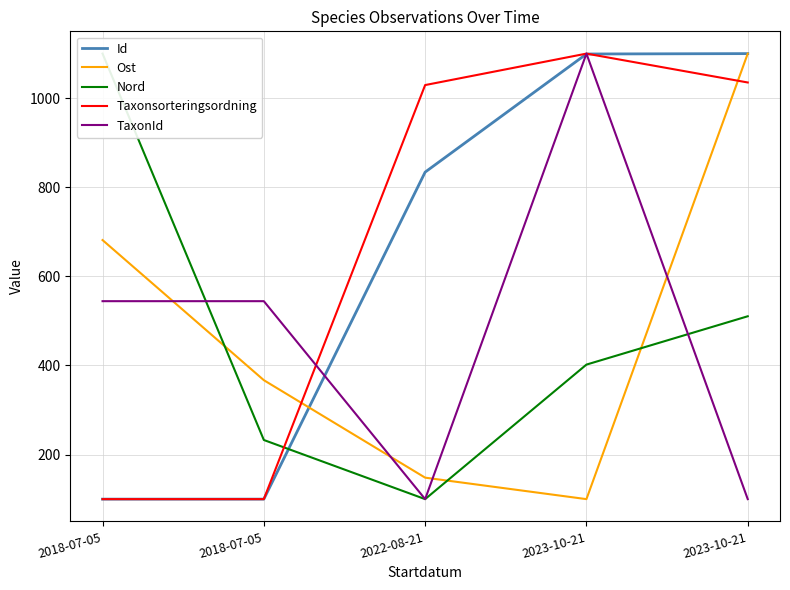

True or false: Id and Nord intersect in this chart.

True